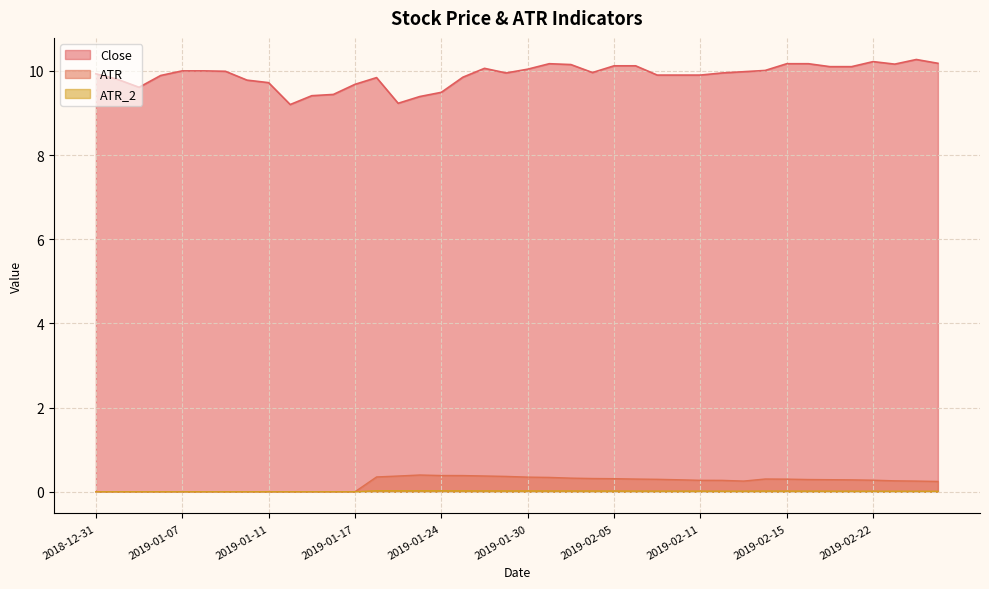

List the labels in order of Close value, largest first.

2019-02-26, 2019-02-22, 2019-02-27, 2019-01-31, 2019-02-15, 2019-02-19, 2019-02-25, 2019-02-01, 2019-02-05, 2019-02-06, 2019-02-20, 2019-02-21, 2019-01-28, 2019-01-30, 2019-02-14, 2019-01-07, 2019-01-08, 2019-01-09, 2019-02-13, 2019-02-04, 2019-01-29, 2019-02-12, 2018-12-31, 2019-02-07, 2019-02-08, 2019-02-11, 2019-01-04, 2019-01-25, 2019-01-18, 2019-01-02, 2019-01-10, 2019-01-11, 2019-01-17, 2019-01-03, 2019-01-24, 2019-01-16, 2019-01-15, 2019-01-23, 2019-01-22, 2019-01-14